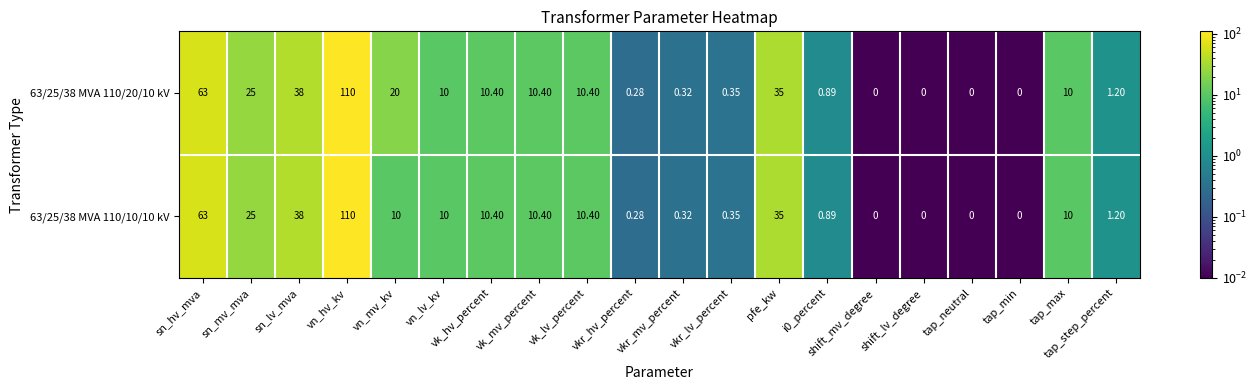

How many data points does each series have?

20